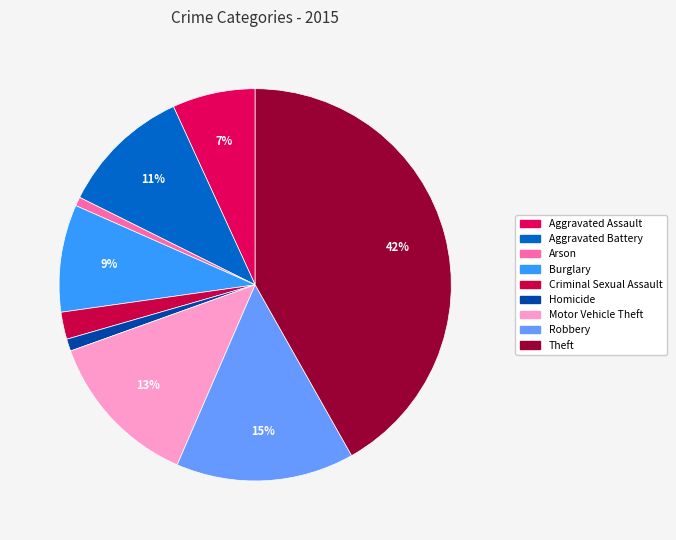

To the nearest percent, what is the difference between the largest and smallest slice percentages?

41%